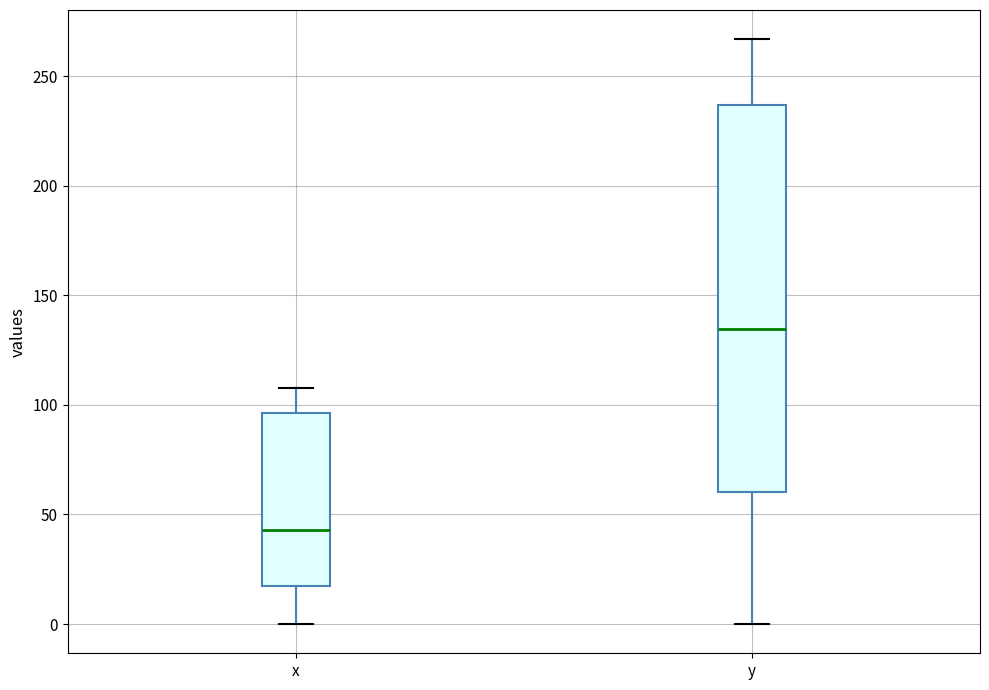

Which box has the lowest median line?

x